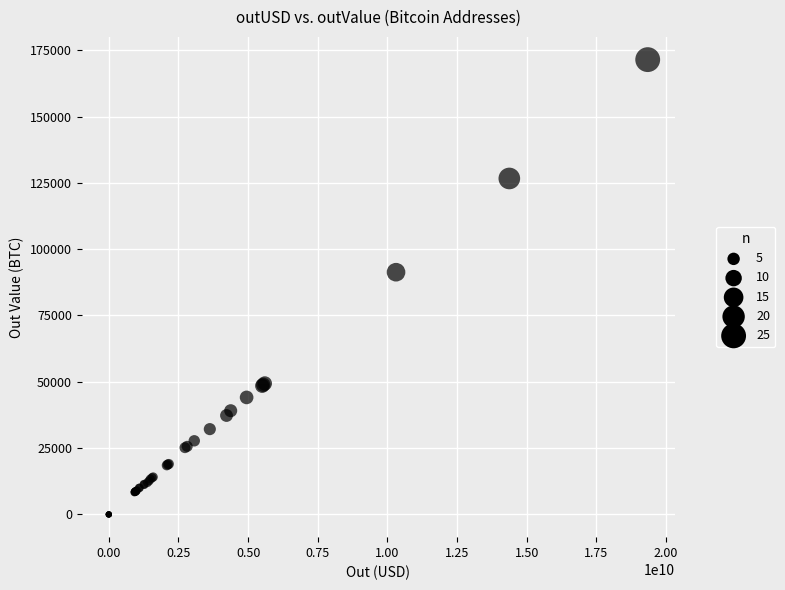

What Y value in the scatter plot is closest to 85727?

91315.6